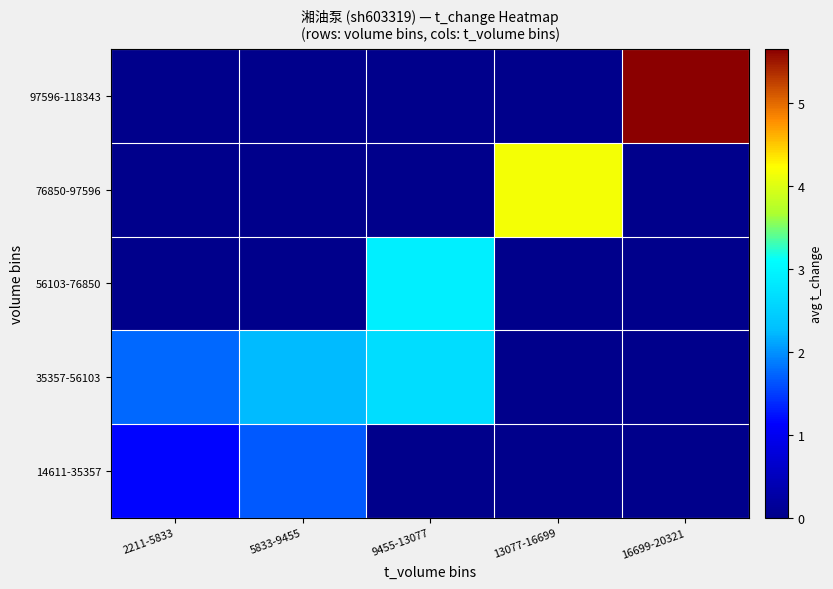

Which category has the lowest value across all series?

9455-13077